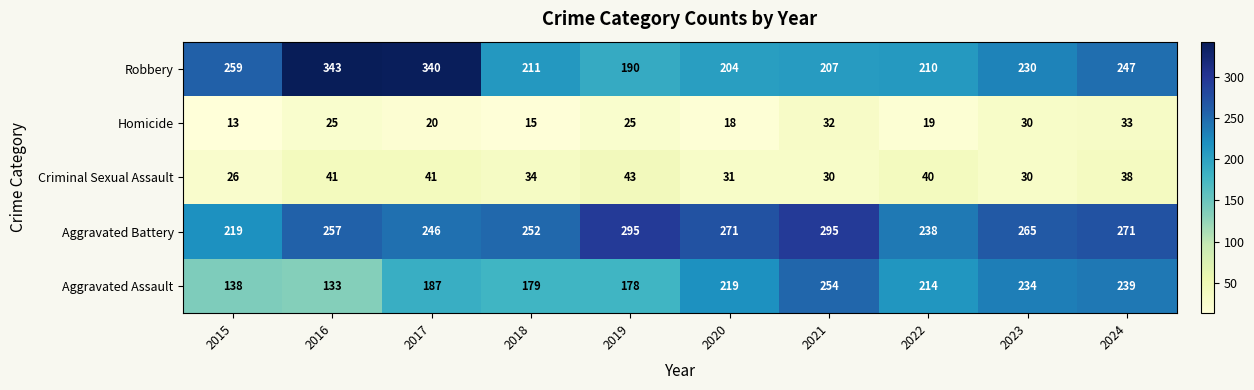

What is the minimum value shown in the chart?

13